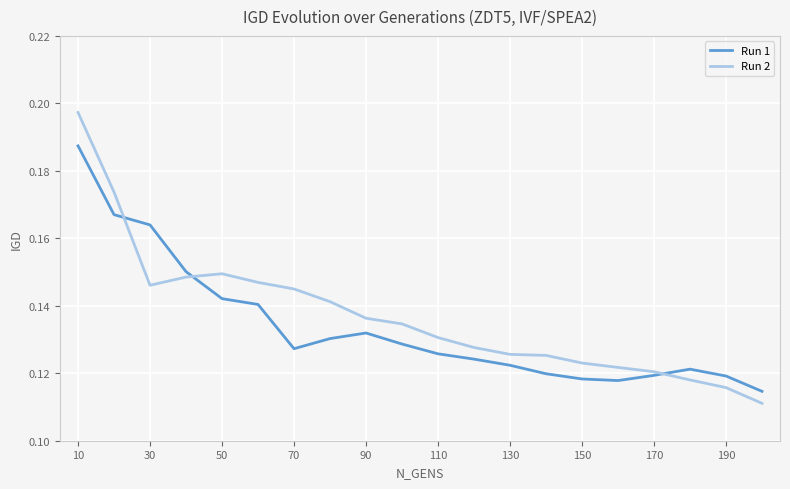

At how many categories does at least one series exceed 0?

20